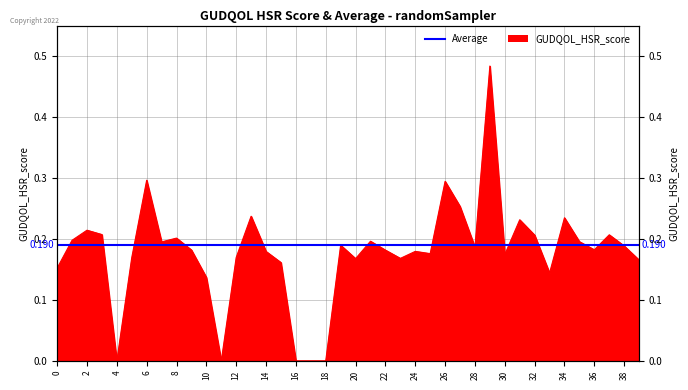

Between 34 and 21, which is larger?

34